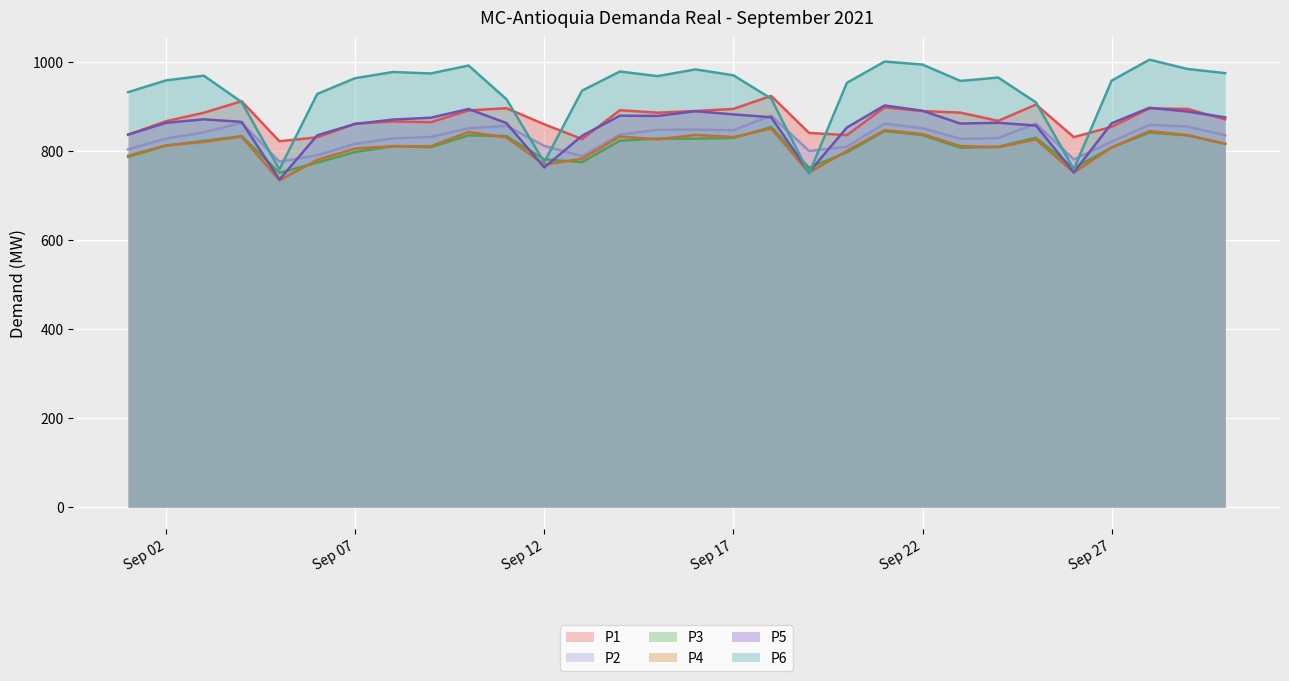

The value of P2 at Sep 22 is 852.1. True or false?

True